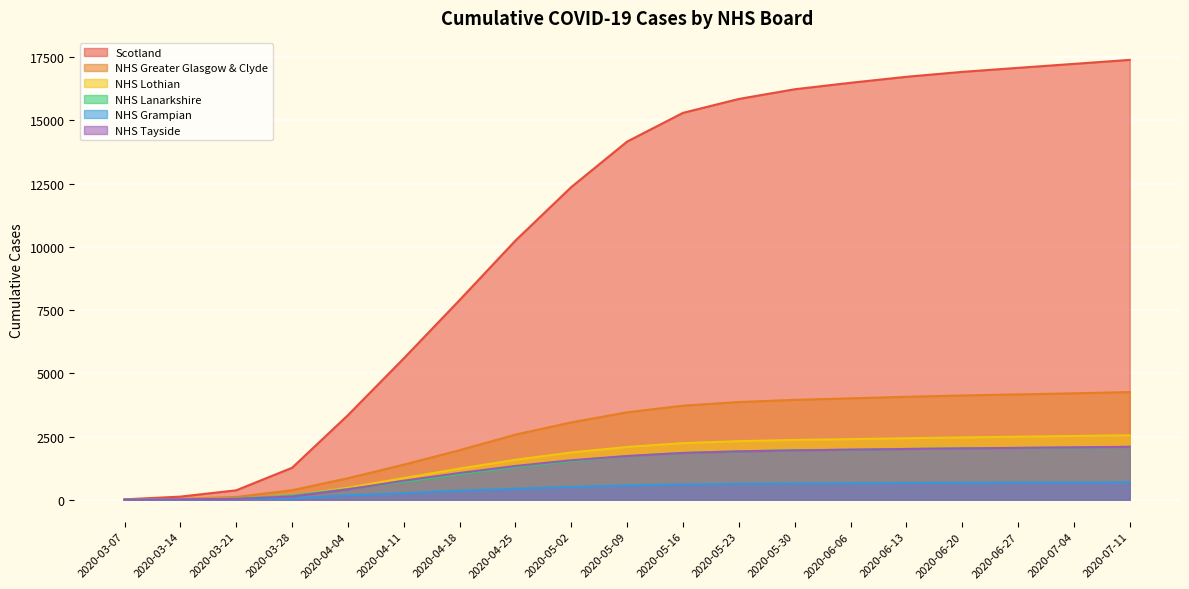

What is the total value across all series at 2020-07-04?

28793